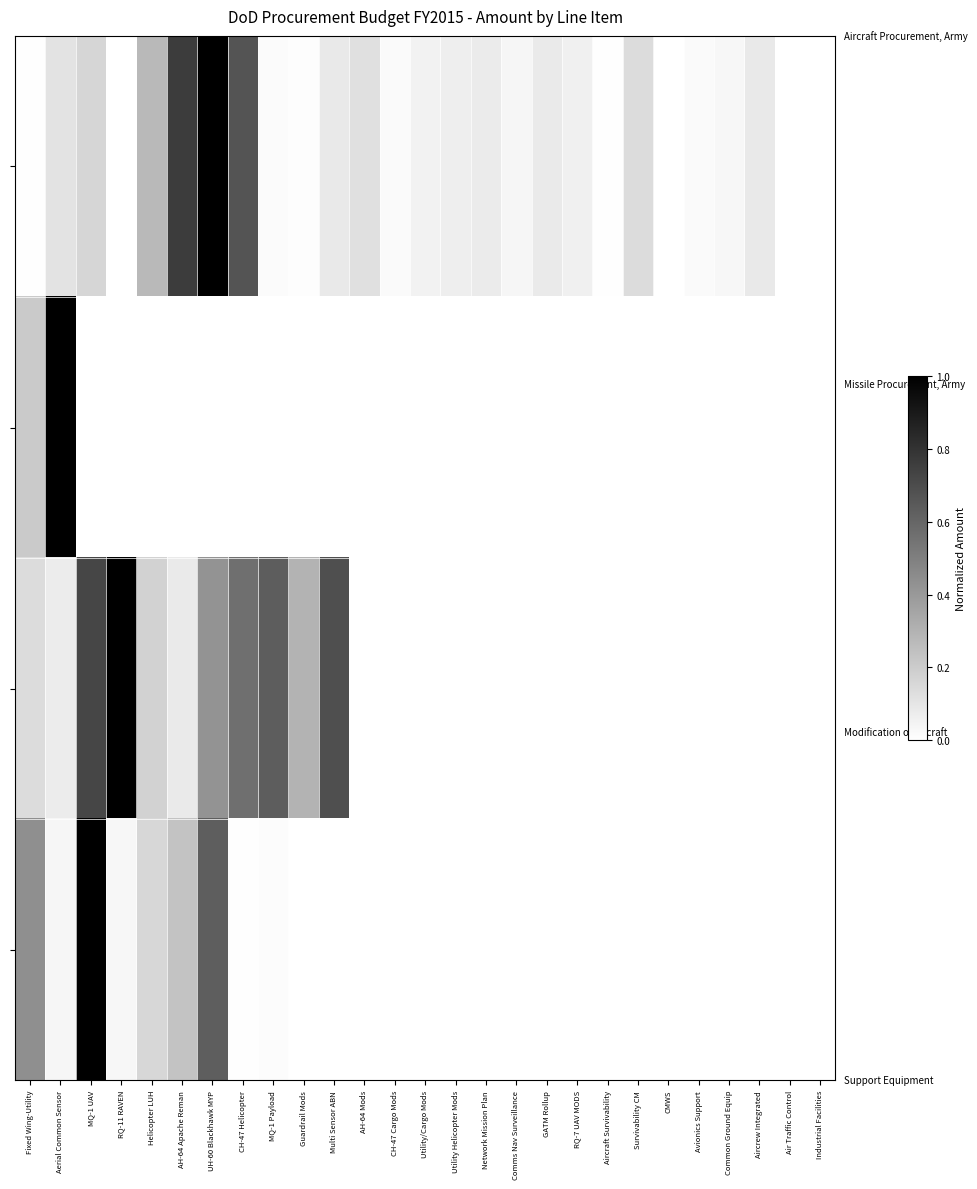

At which category does the chart reach its peak across all series?

UH-60 Blackhawk MYP